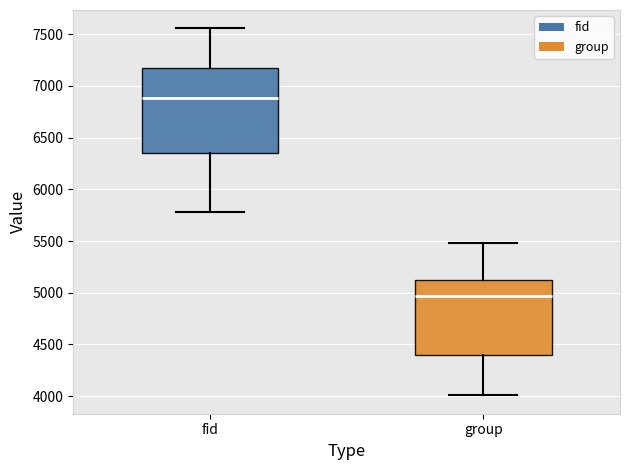

Reading left to right, read every box against the y-axis: the position of its median line, the range the box covers, and the ends of its whiskers. The values are not printed on the chart, so give them approximately, as read against the axis.

fid: median 6900, box 6350 to 7150, whiskers 5800 to 7550
group: median 4950, box 4400 to 5100, whiskers 4000 to 5500